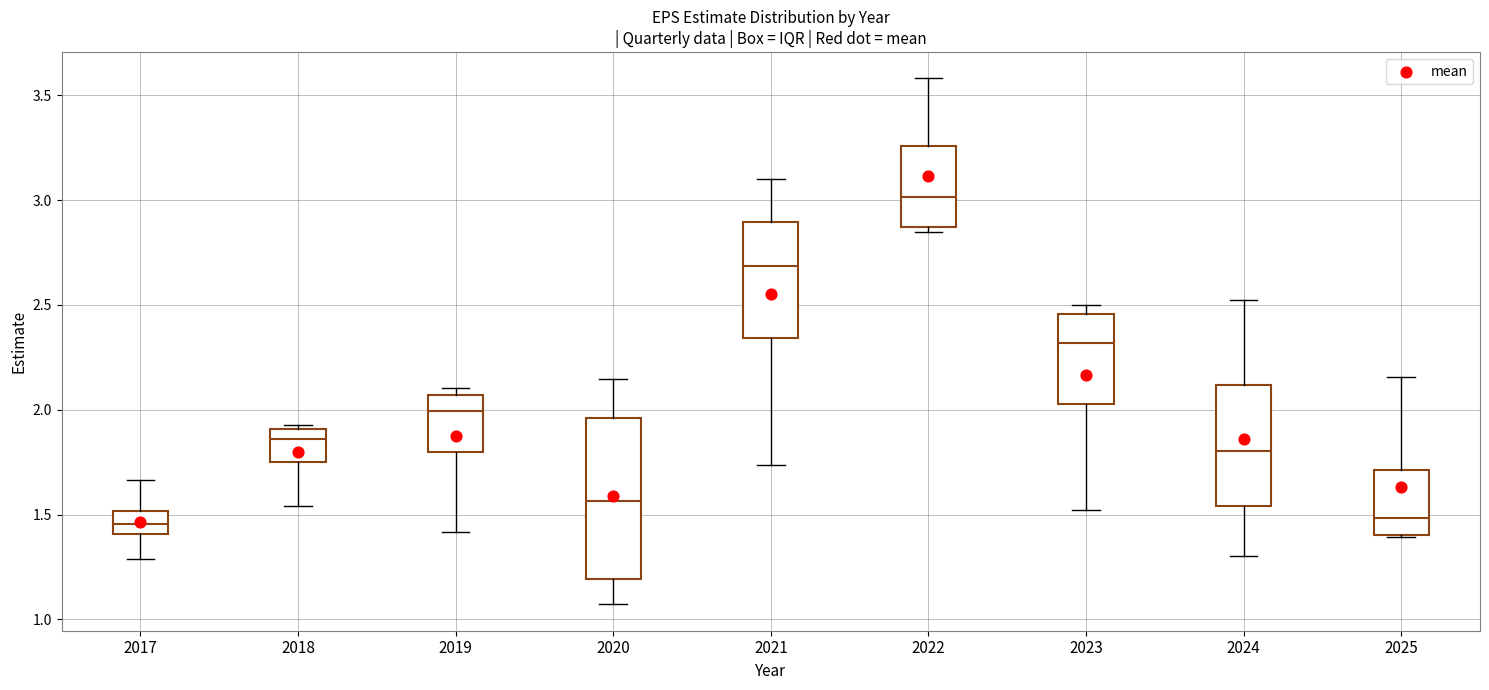

Reading left to right, transcribe this box plot: for each box, give where its median line is, the range the box spans, and where its two whiskers end, as read against the y-axis. The values are not printed on the chart, so give them approximately, as read against the axis.

2017: median 1.45, box 1.40 to 1.50, whiskers 1.30 to 1.65
2018: median 1.85, box 1.75 to 1.90, whiskers 1.55 to 1.95
2019: median 2.00, box 1.80 to 2.05, whiskers 1.40 to 2.10
2020: median 1.55, box 1.20 to 1.95, whiskers 1.05 to 2.15
2021: median 2.70, box 2.35 to 2.90, whiskers 1.75 to 3.10
2022: median 3.00, box 2.85 to 3.25, whiskers 2.85 (just below the box's lower edge) to 3.60
2023: median 2.30, box 2.05 to 2.45, whiskers 1.50 to 2.50
2024: median 1.80, box 1.55 to 2.10, whiskers 1.30 to 2.55
2025: median 1.50, box 1.40 to 1.70, whiskers 1.40 to 2.15